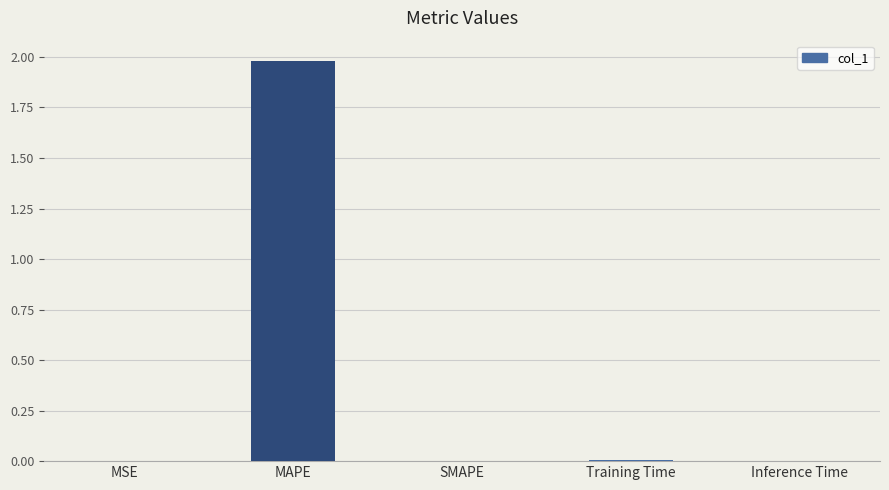

True or false: the data shows 0.0 at MSE.

True